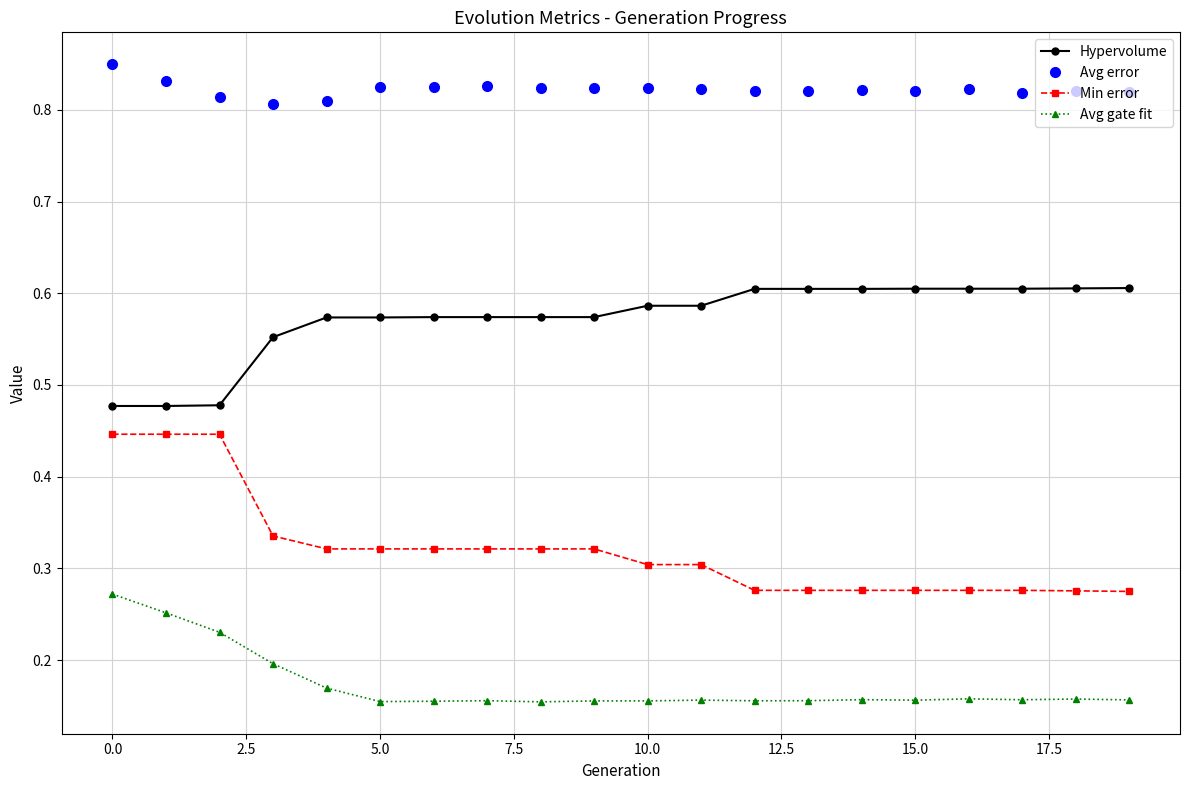

Which series has the widest spread of values?

Min error